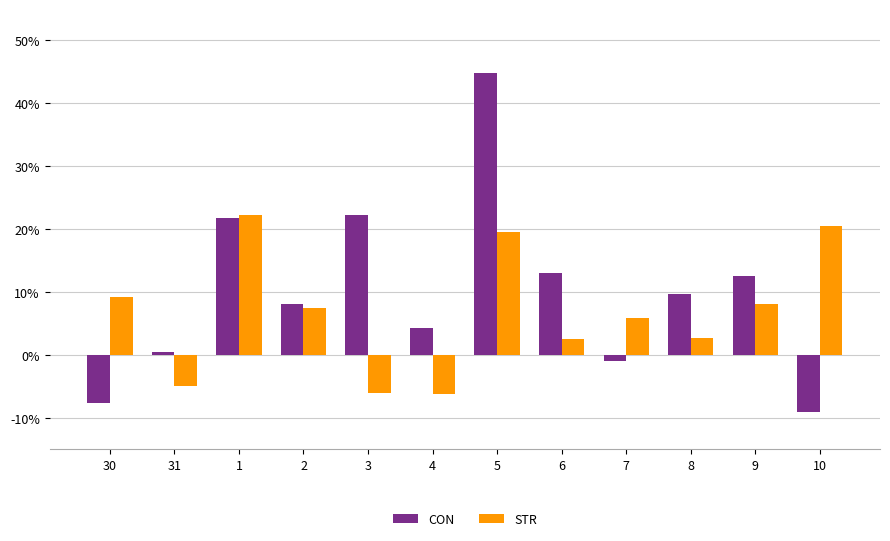

What are all the series names shown in the legend?

CON, STR